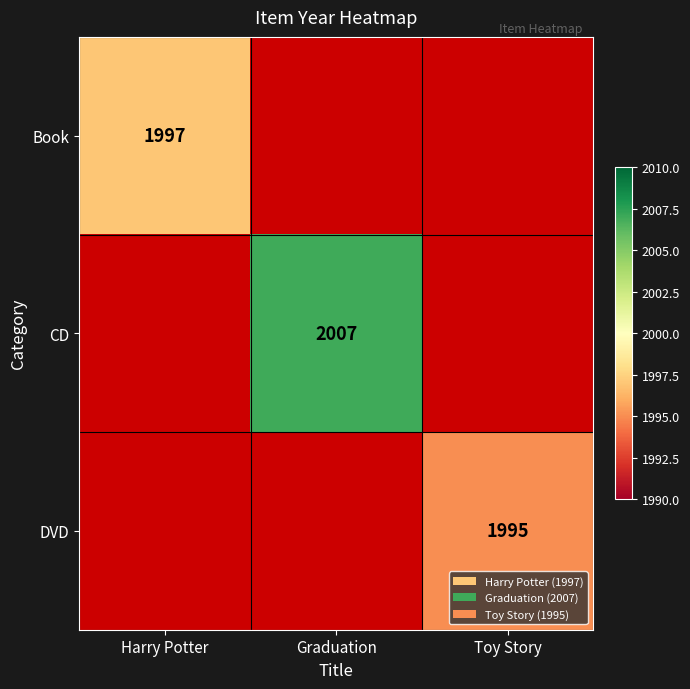

Is it true that DVD equals 3022 at Toy Story?

False